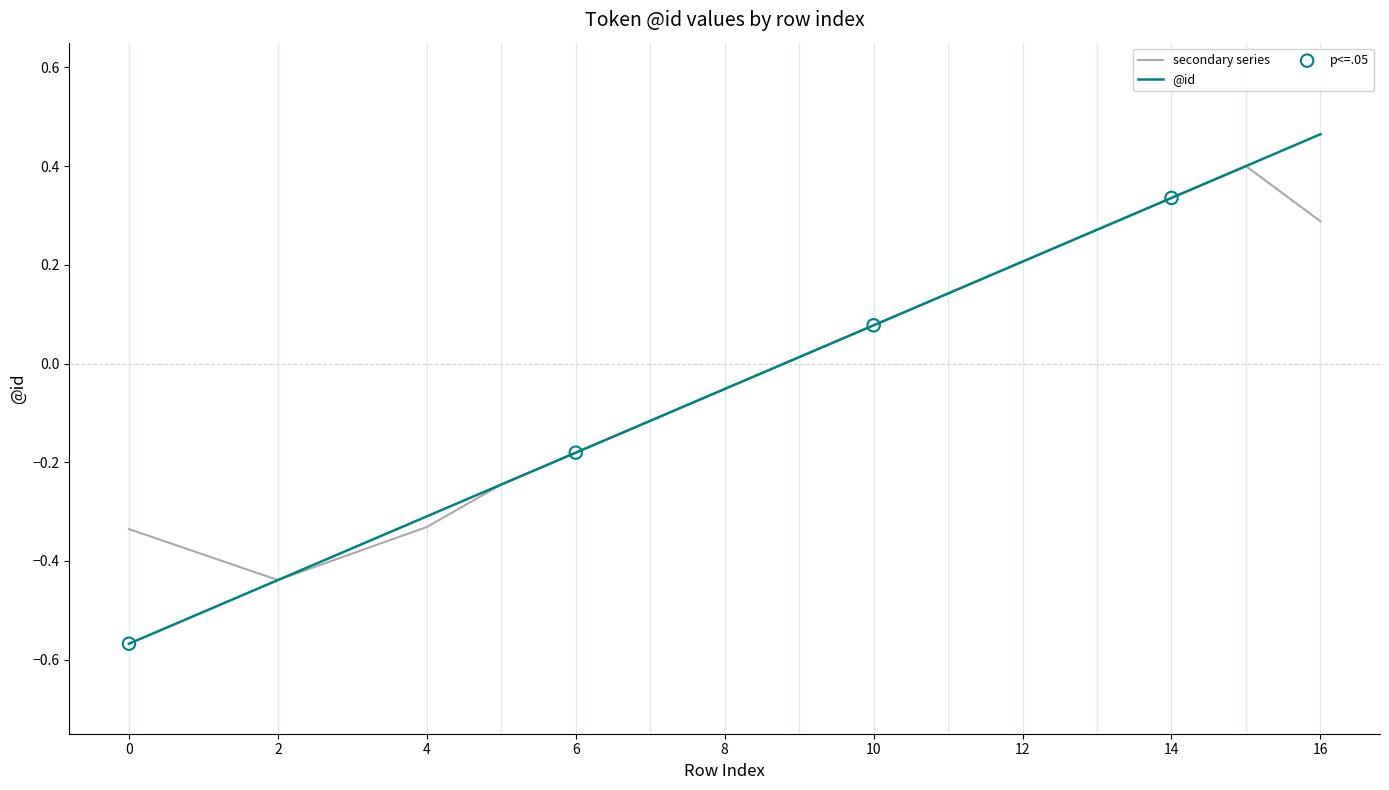

Which series has the widest spread of values?

@id